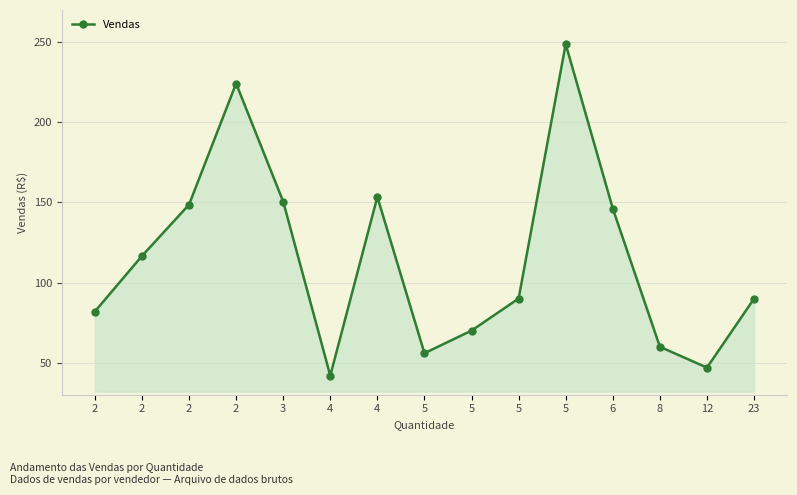

Does the chart have visible grid lines?

Yes